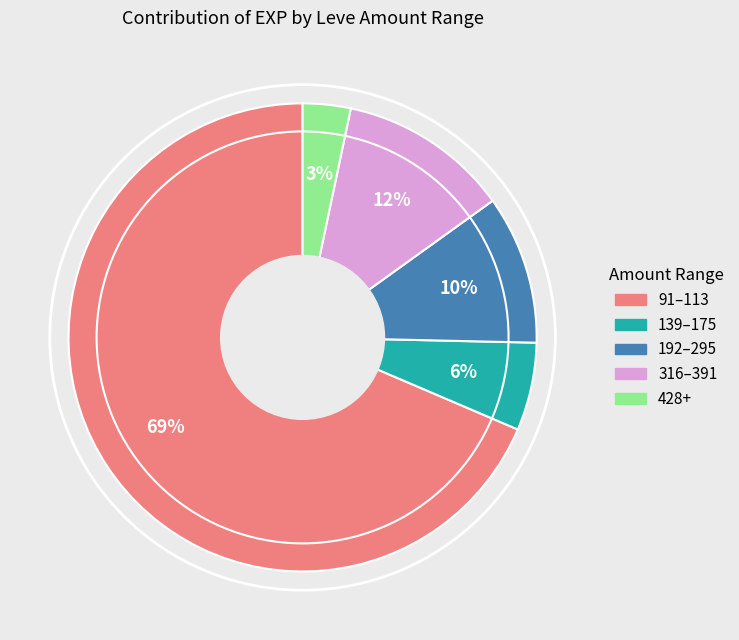

Count the number of slices in the pie.

5